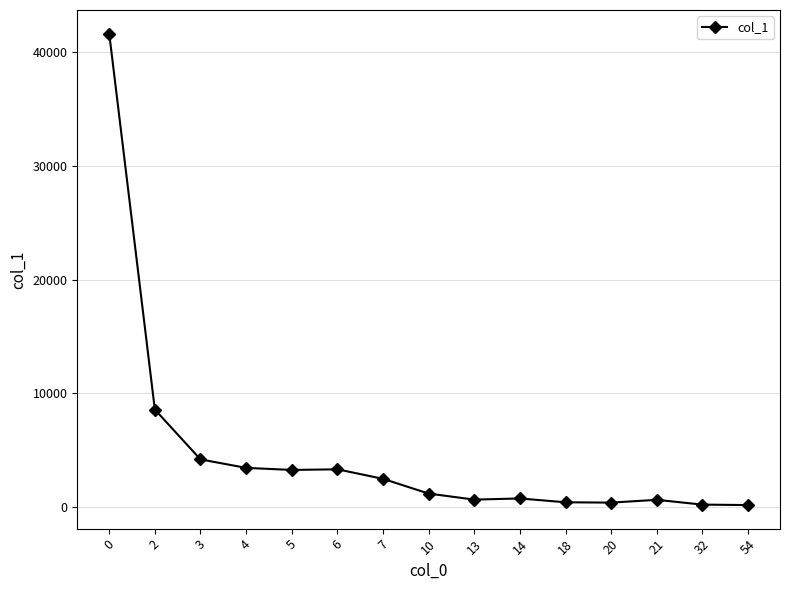

How many values are below 1159?

7